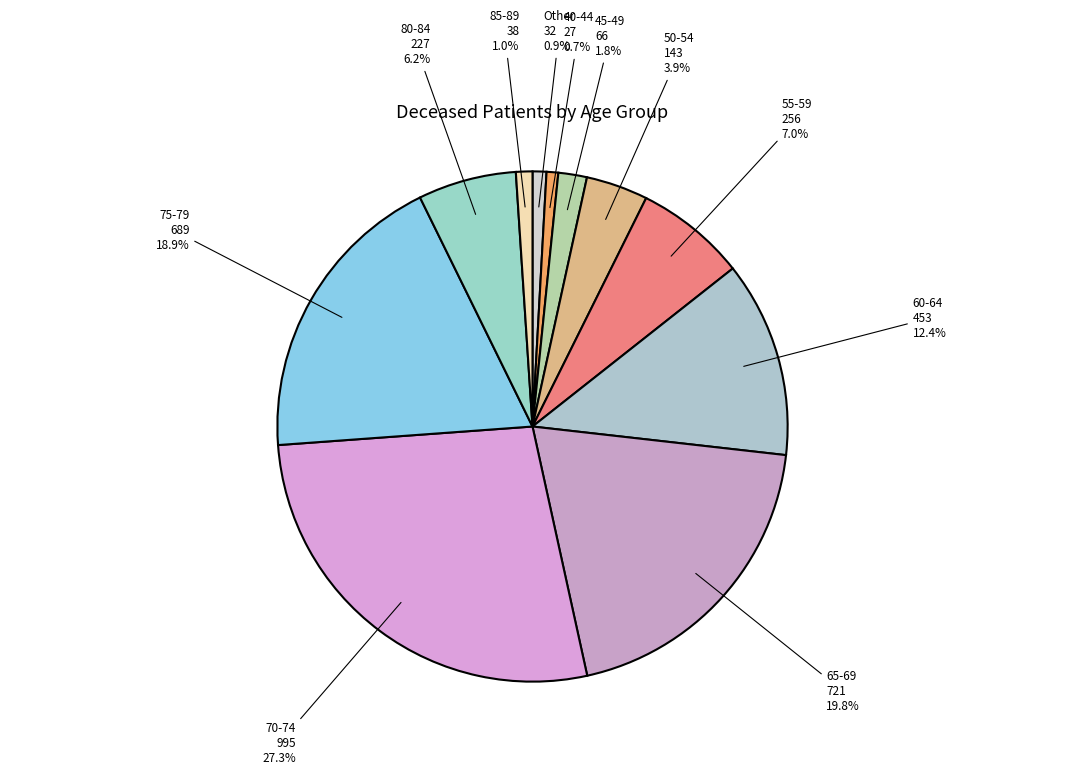

Which category has the biggest portion of the pie?

70-74